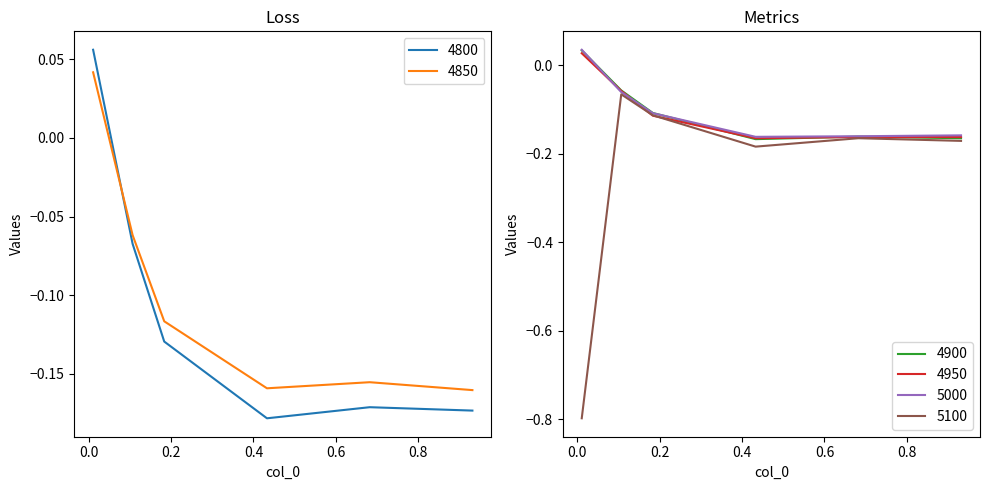

Which series has the largest range (max minus min)?

5100